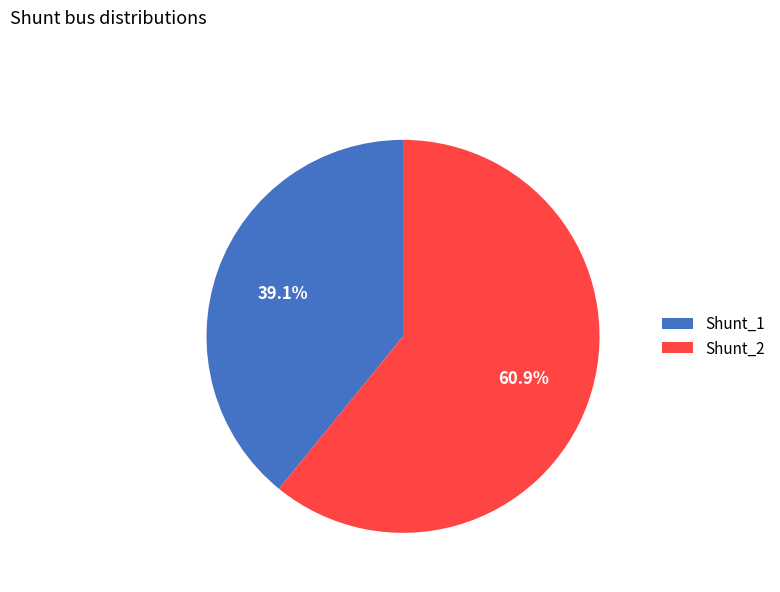

What is the ratio of the value at Shunt_2 to the value at Shunt_1?

1.6